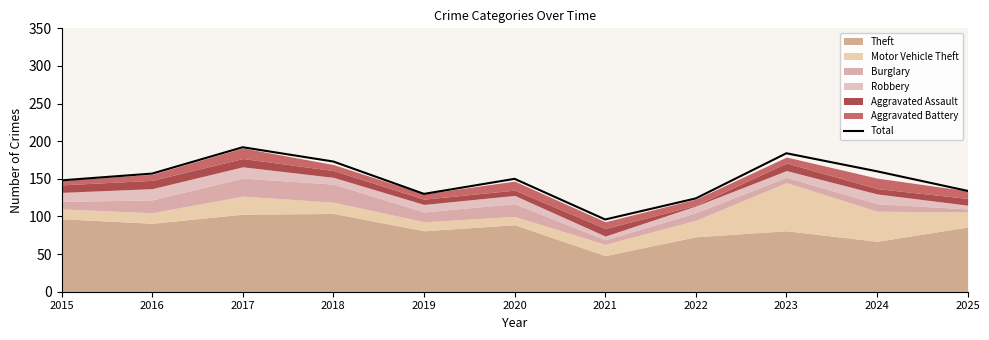

Reading left to right, extract all data points from this chart.

2015=148	2016=157	2017=192	2018=173	2019=130	2020=150	2021=96	2022=124	2023=184	2024=160	2025=134